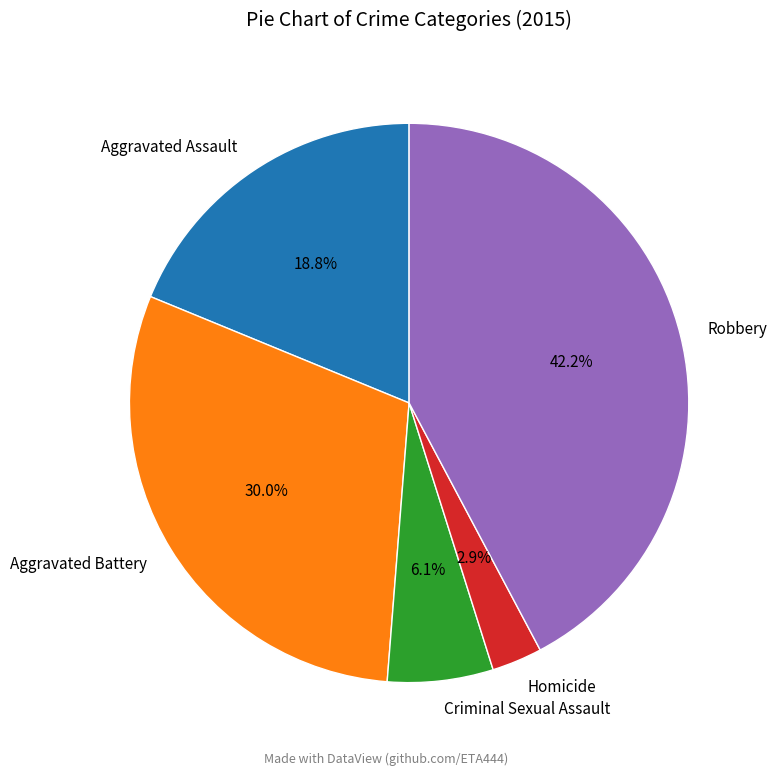

True or false: Criminal Sexual Assault accounts for 6% of the total.

True